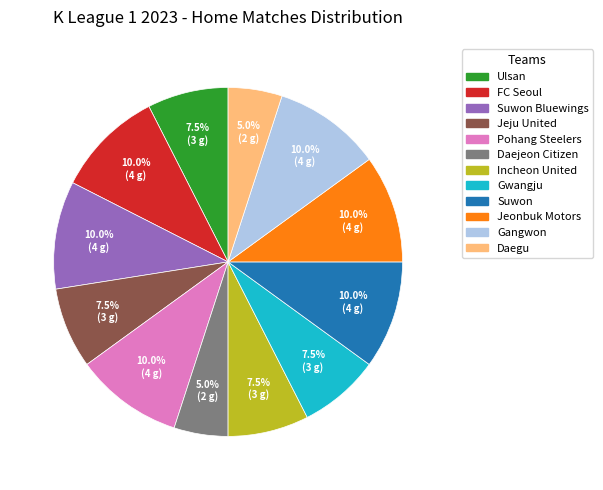

Is there any slice that represents more than half of the pie?

No